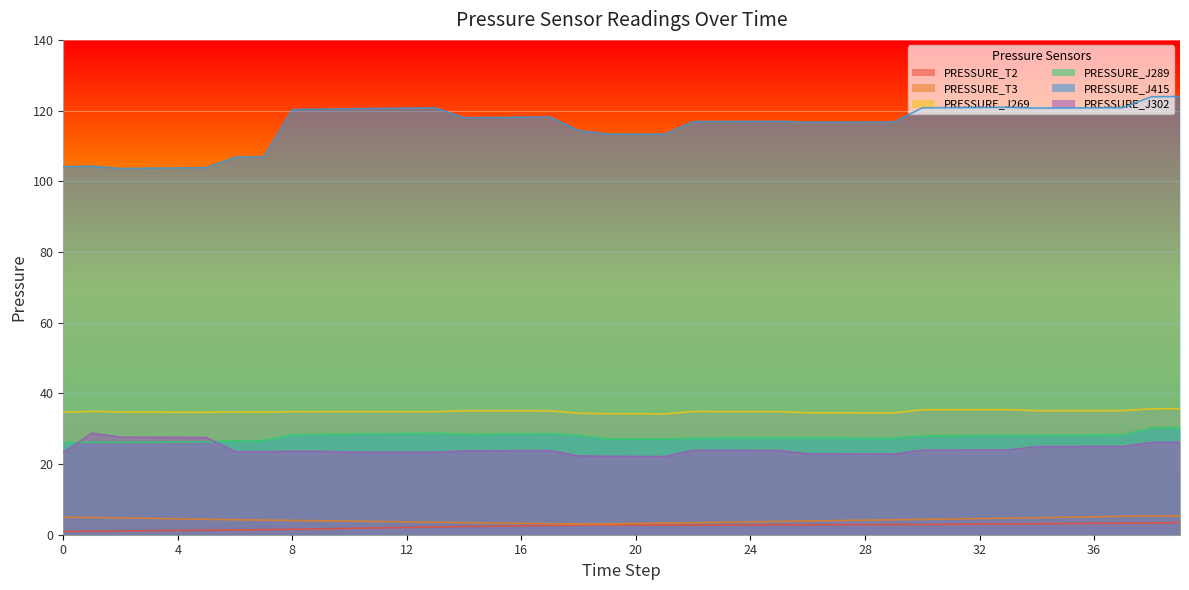

True or false: PRESSURE_T2 and PRESSURE_J302 cross at least once.

False